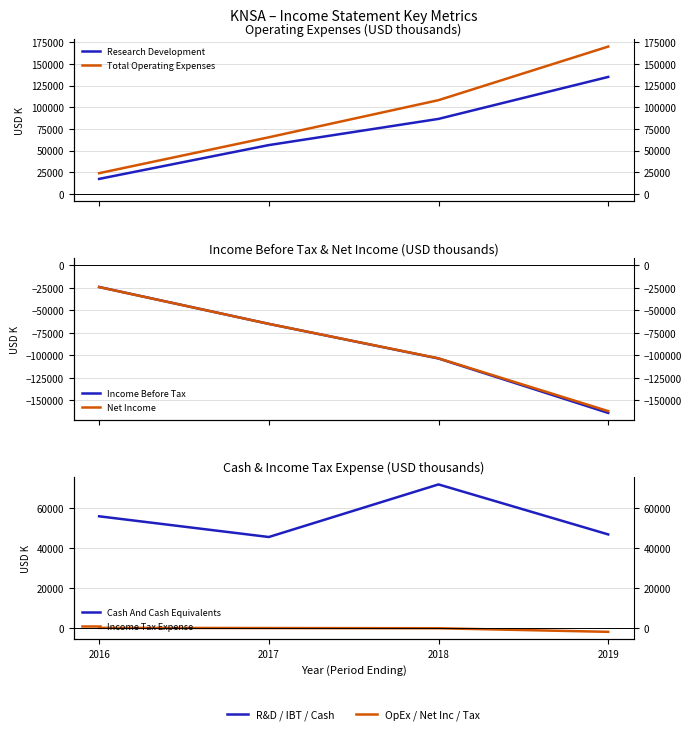

Which series changed the most between 2016 and 2019?

Total Operating Expenses